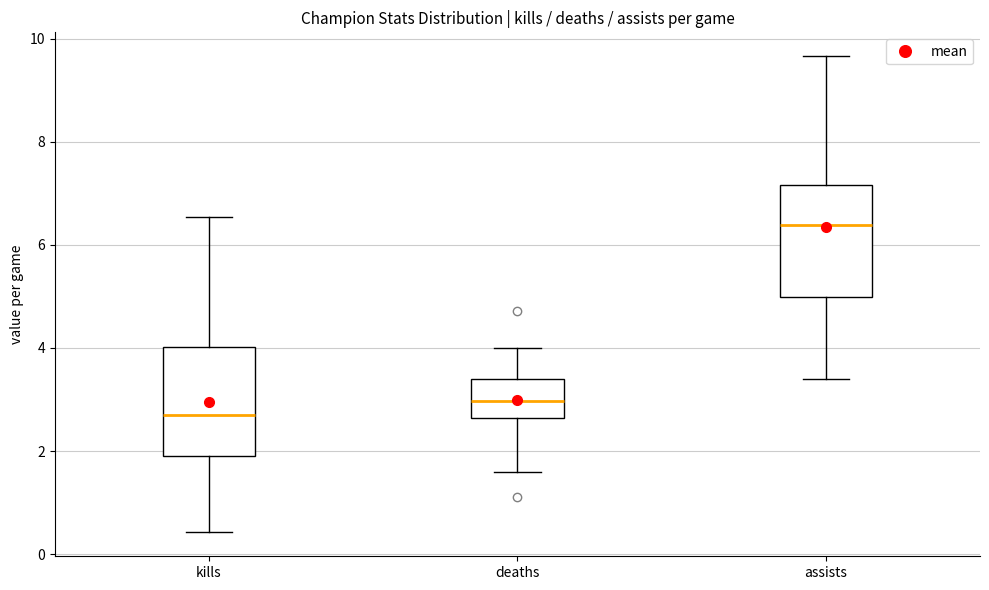

Where does the lower whisker of the box for kills end on the y-axis? The values are not printed on the chart, so give them approximately, as read against the axis.

0.4